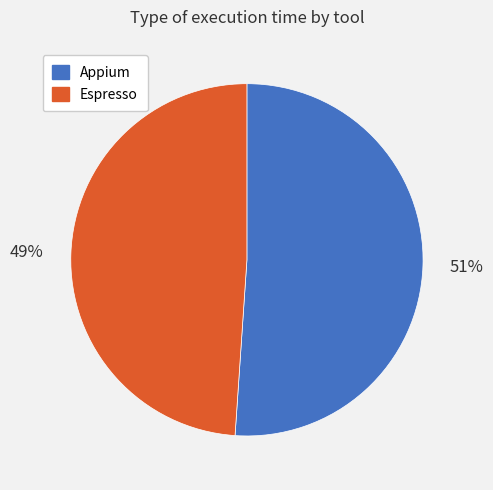

Is there a majority slice in this chart?

Yes